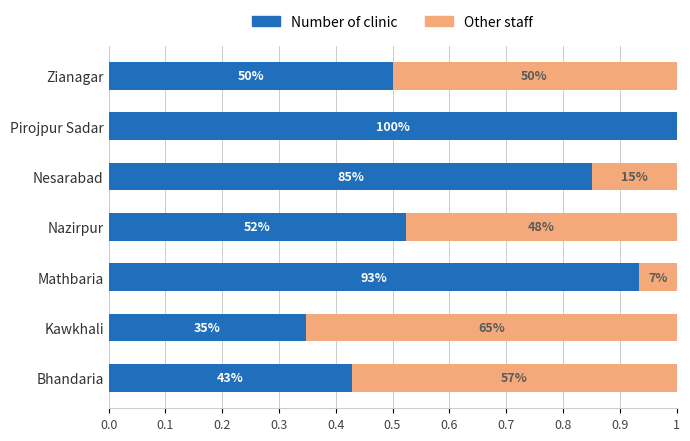

What is the value of the Other staff bar at the 3rd from the left?

0.1